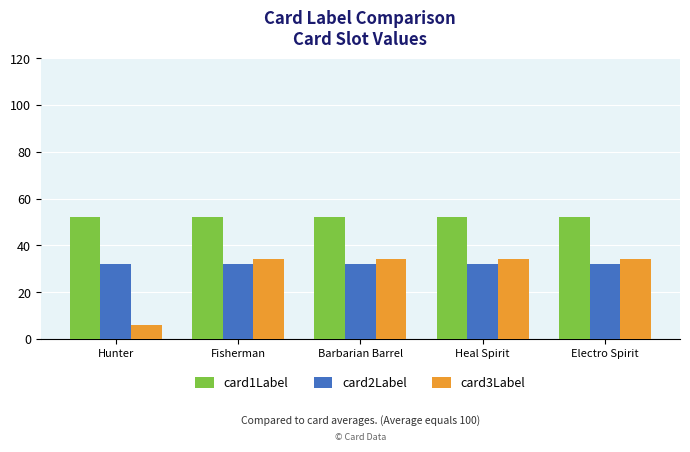

Which series has the largest range (max minus min)?

card3Label